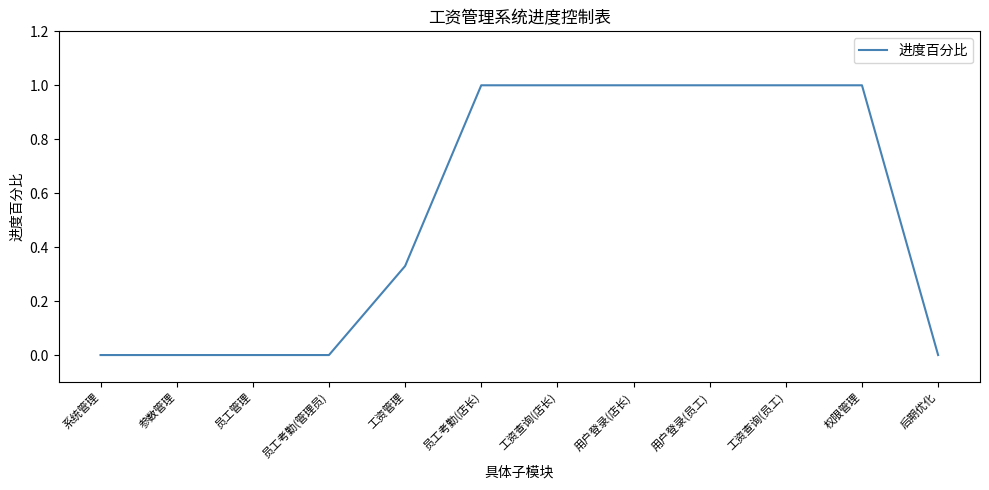

What position from the left is 参数管理?

2